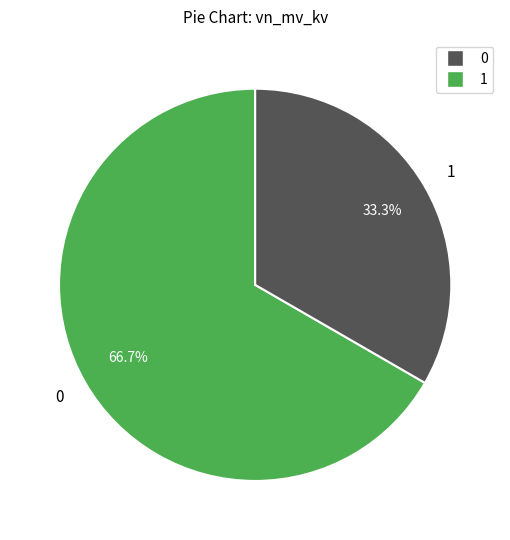

Does any single category account for the majority?

Yes